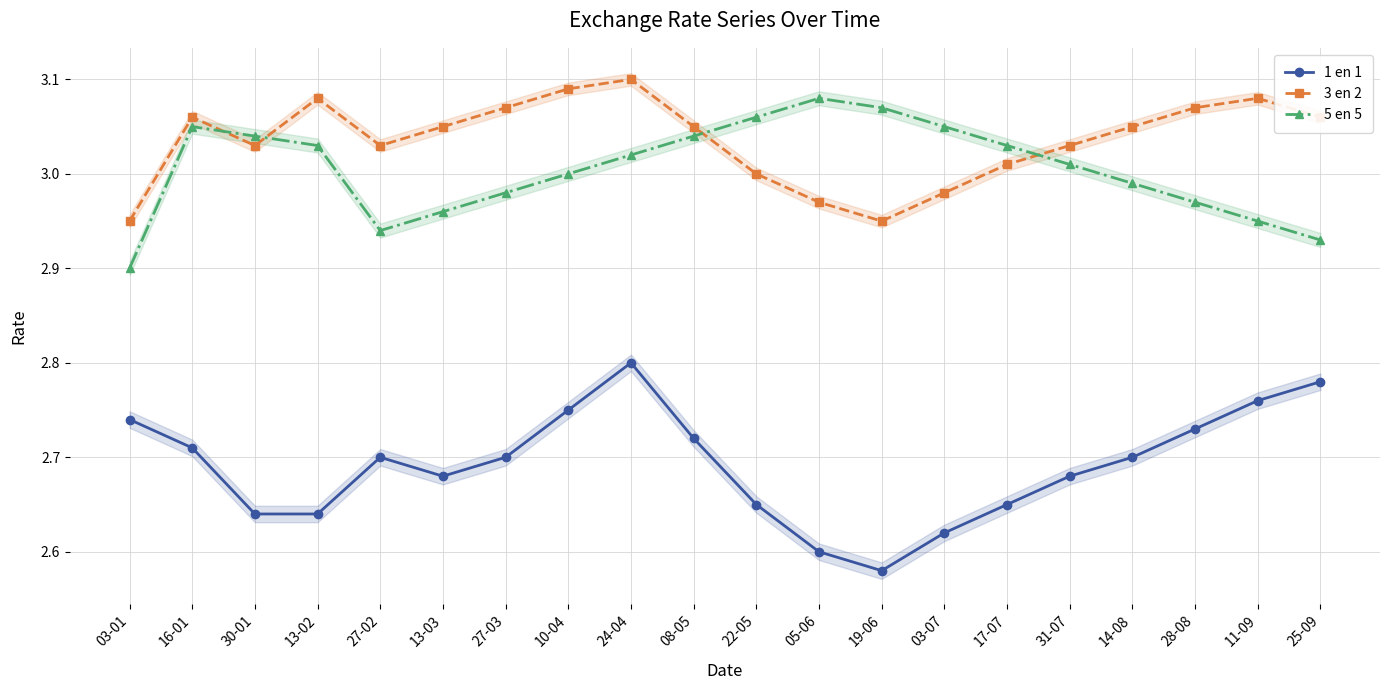

At which label does 3 en 2 first exceed 3?

16-01